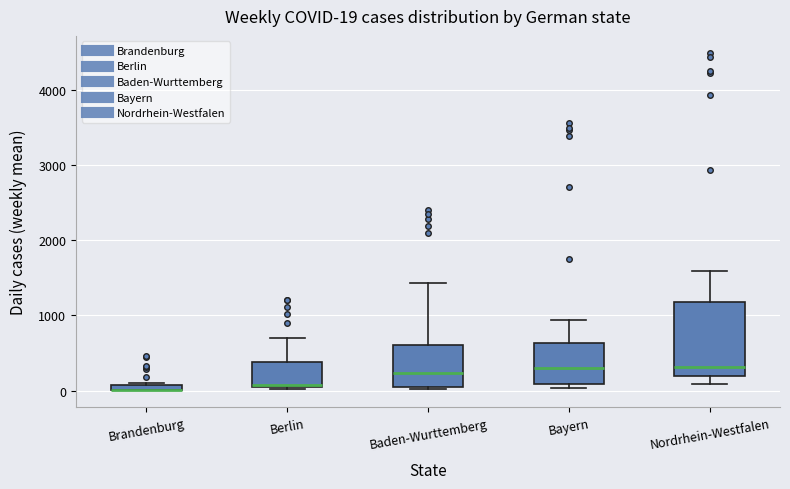

Which box is the tallest, from its lower edge to its upper edge?

Nordrhein-Westfalen